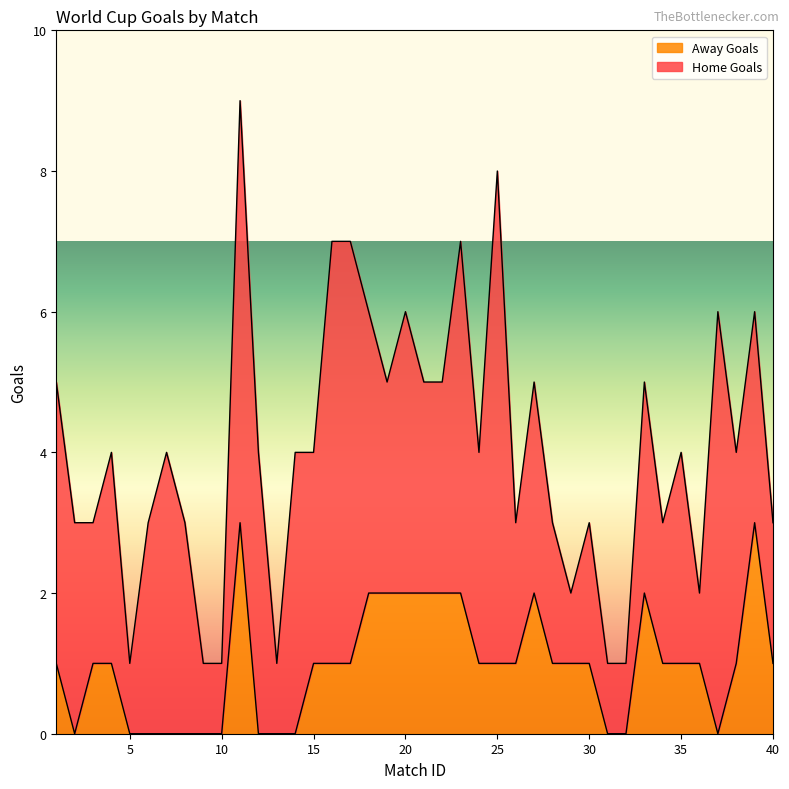

The value at 32 is 0. True or false?

True